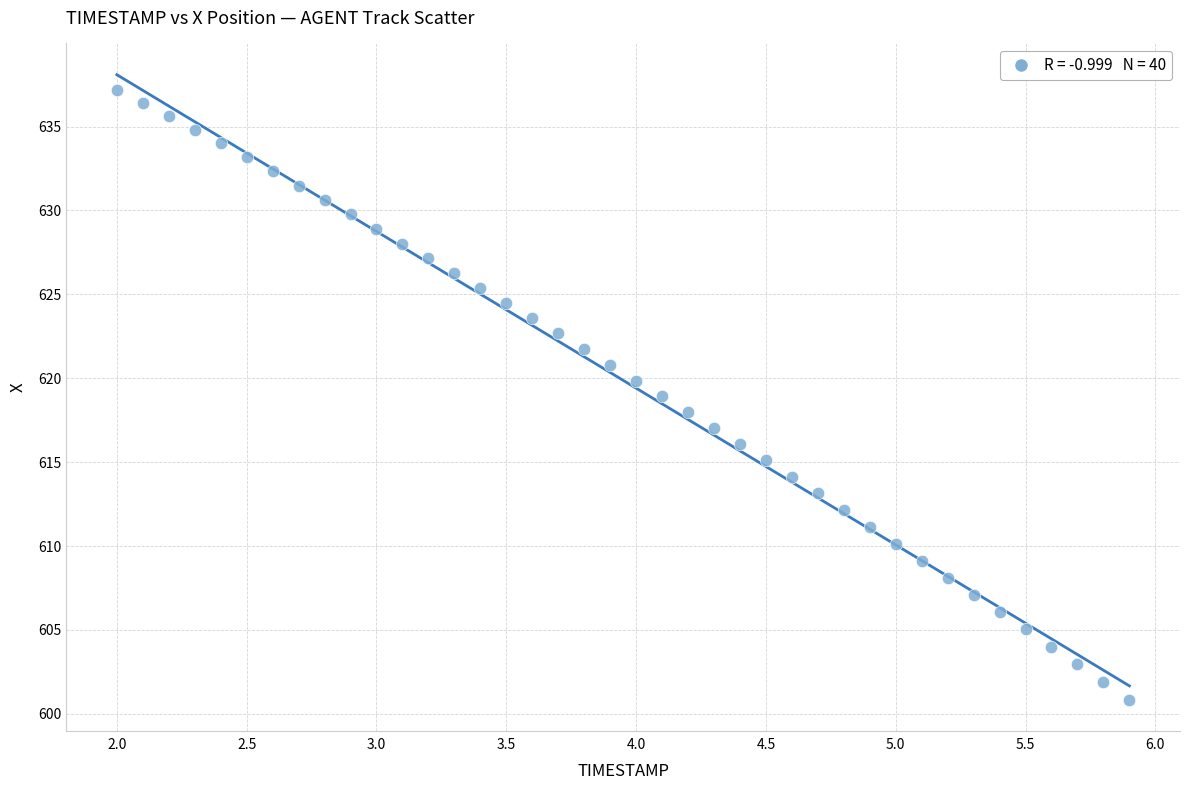

What is the range of Y values (max minus min)?

36.4